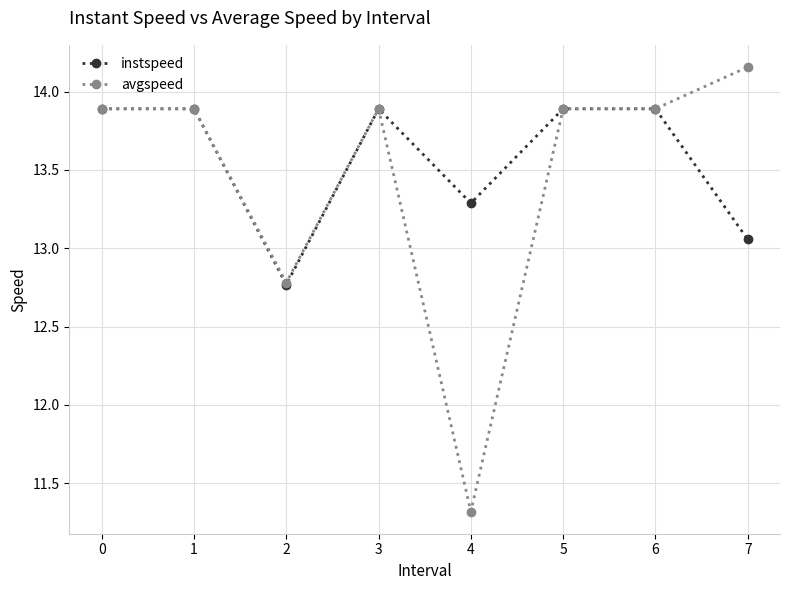

Which label corresponds to the largest value in the chart?

7